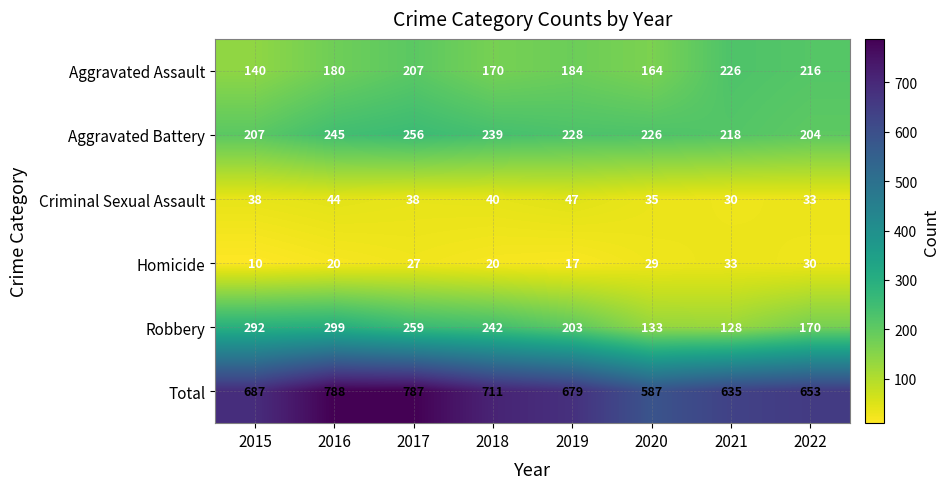

True or false: Criminal Sexual Assault has a value of 9 at 2018.

False